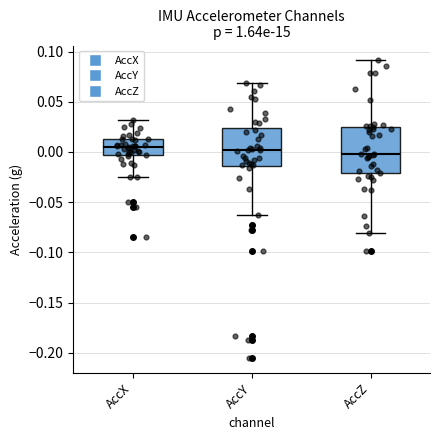

Reading left to right, read every box against the y-axis: the position of its median line, the range the box covers, and the ends of its whiskers. The values are not printed on the chart, so give them approximately, as read against the axis.

AccX: median 0.005, box -0.005 to 0.015, whiskers -0.025 to 0.030
AccY: median 0.000, box -0.015 to 0.025, whiskers -0.060 to 0.070
AccZ: median 0.000, box -0.020 to 0.025, whiskers -0.080 to 0.090